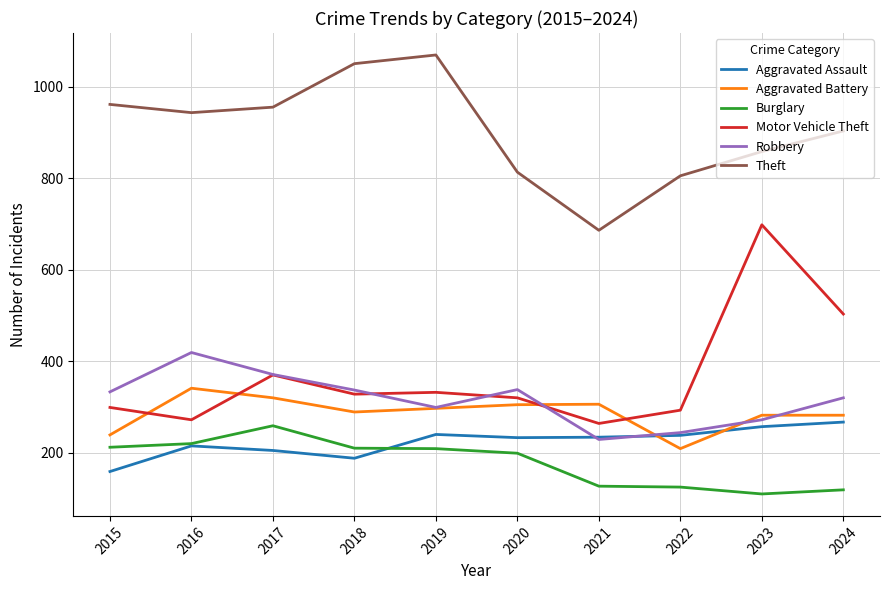

What is the spread (max minus min) of values at 2016?

728